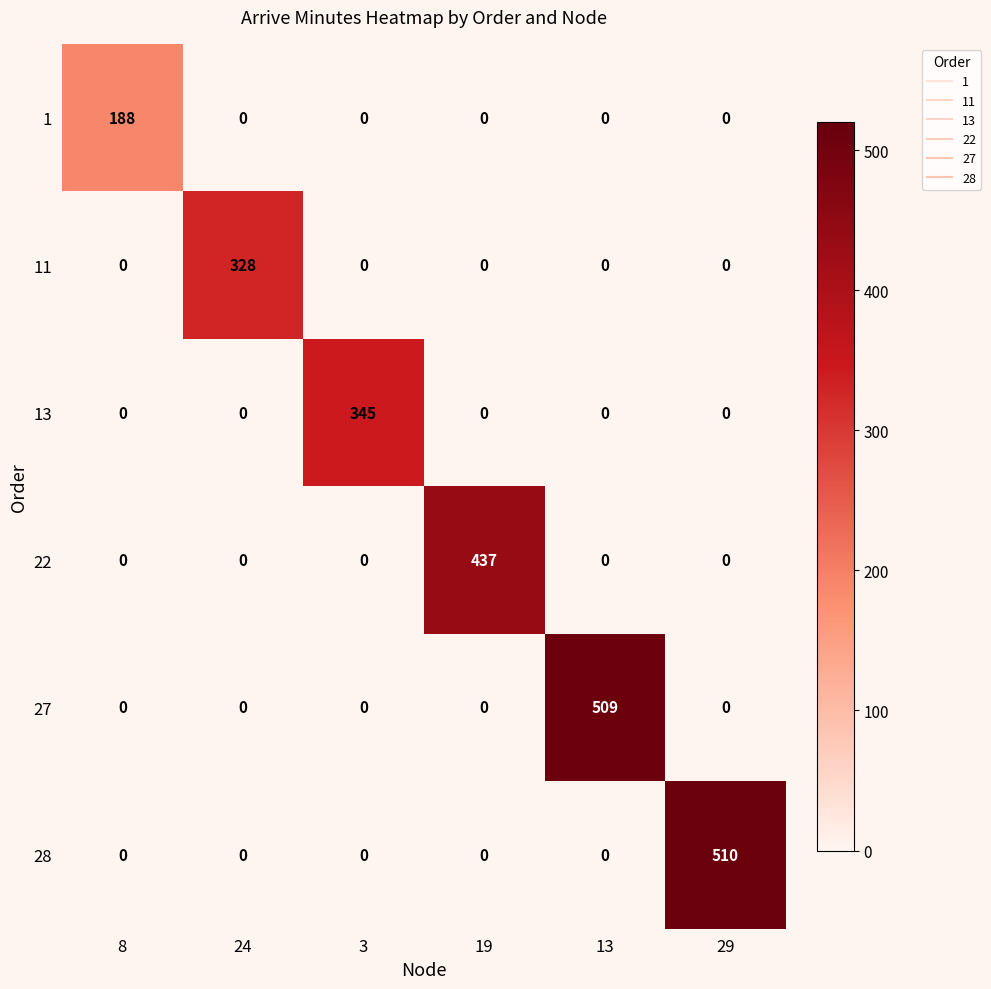

How many series are shown in this chart?

6